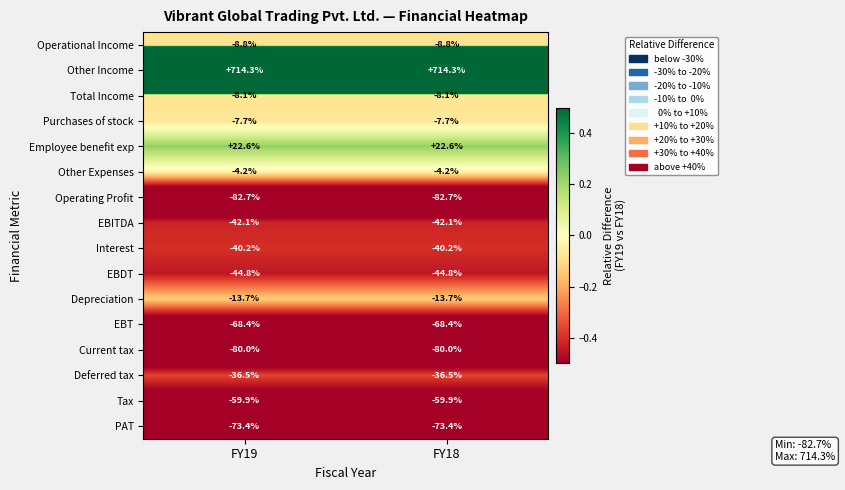

Which series has the largest total across all categories?

Other Income